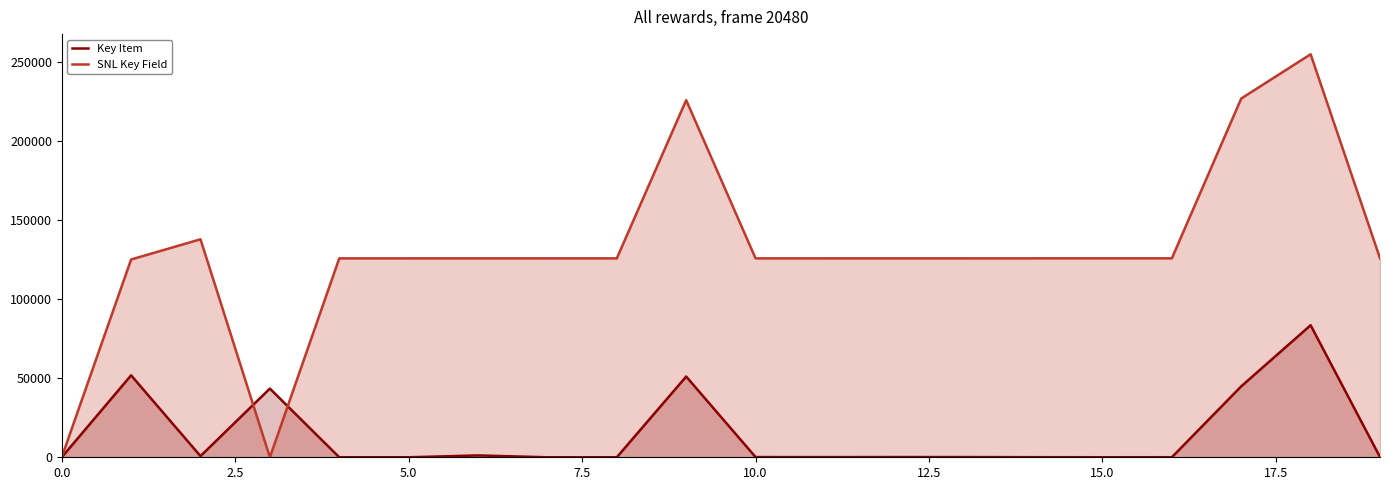

List the series in order of their peak value, highest first.

SNL Key Field, Key Item